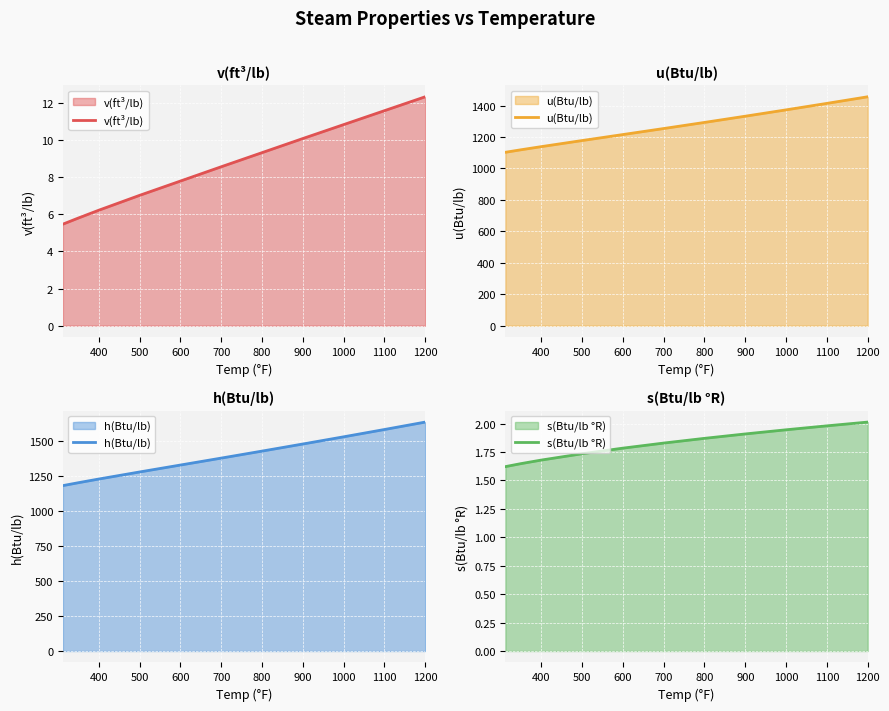

The u(Btu/lb) series shows 1455.5 at 1200. True or false?

True